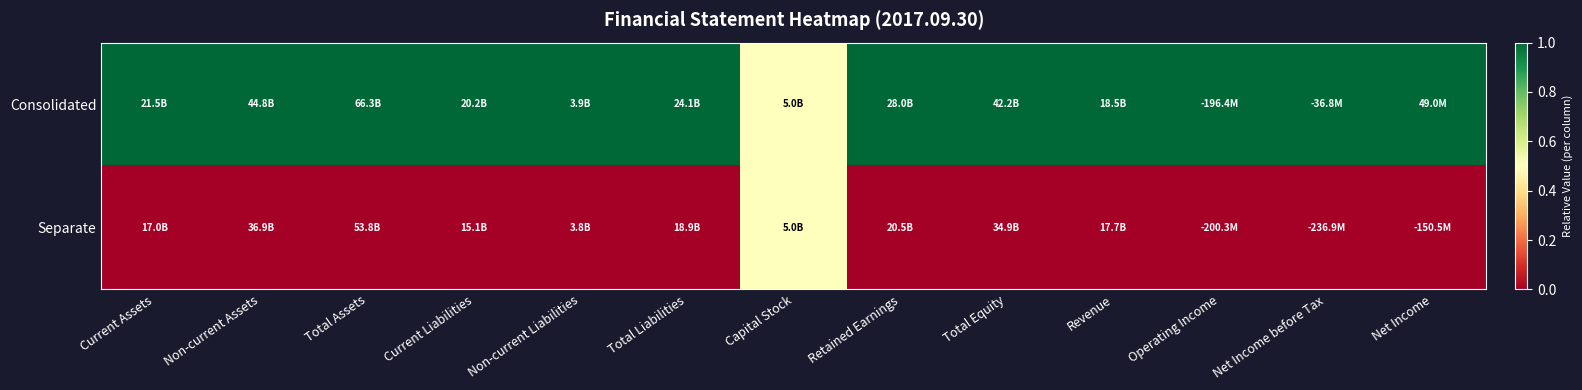

What is the total value across all series at Revenue?

1.0